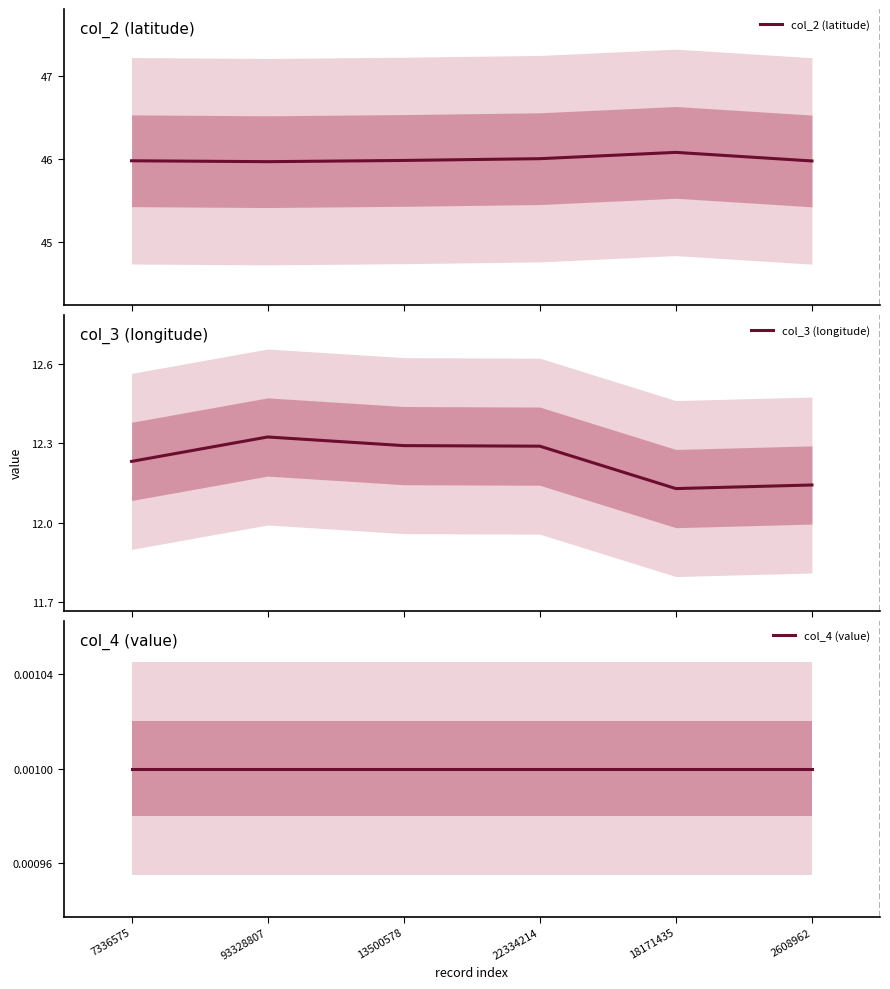

List the series in order of their overall mean, lowest first.

col_4 (value), col_3 (longitude), col_2 (latitude)